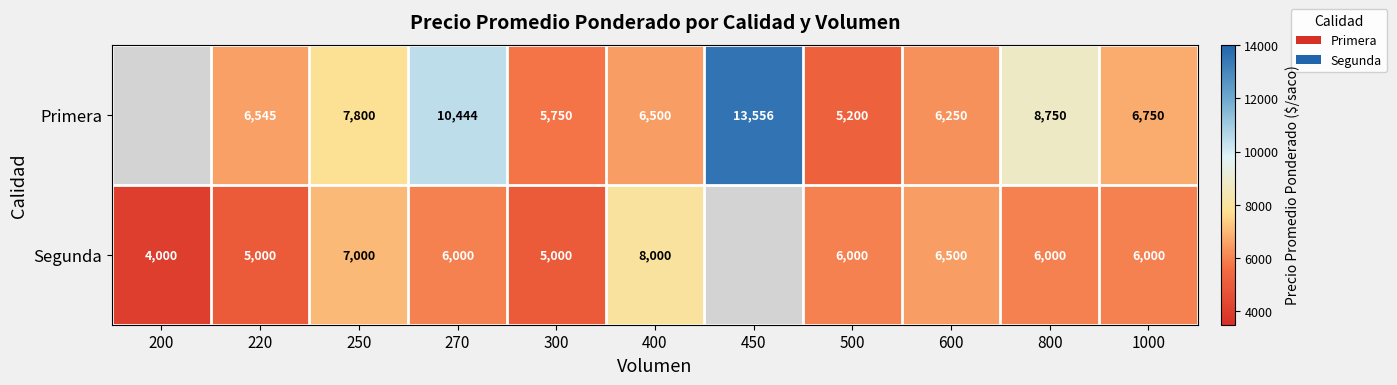

What is the difference between the Segunda values at 1000 and 600?

500